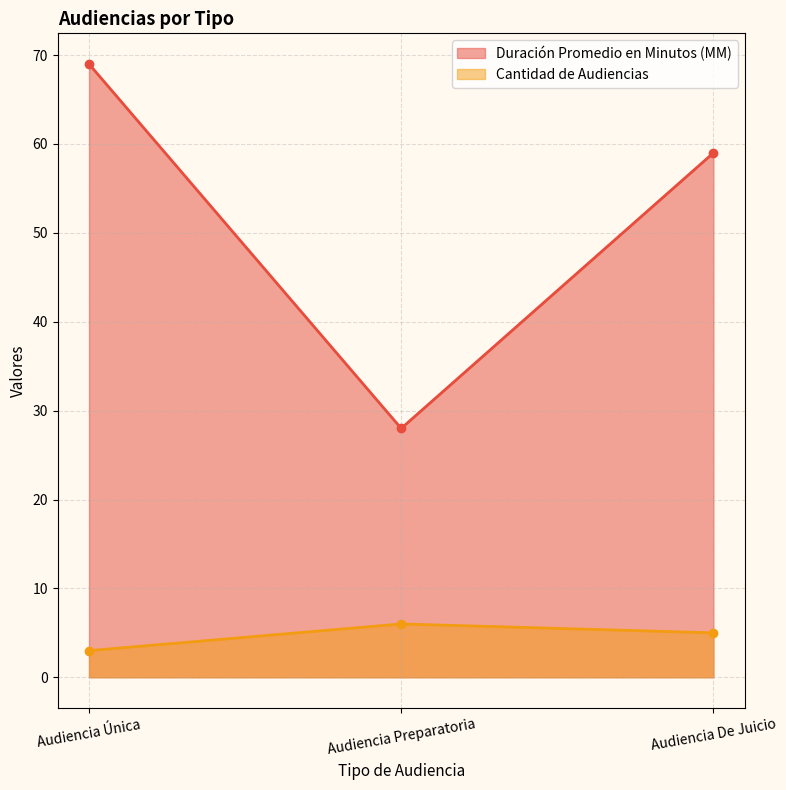

What is the difference between the highest and lowest values at Audiencia Única?

66